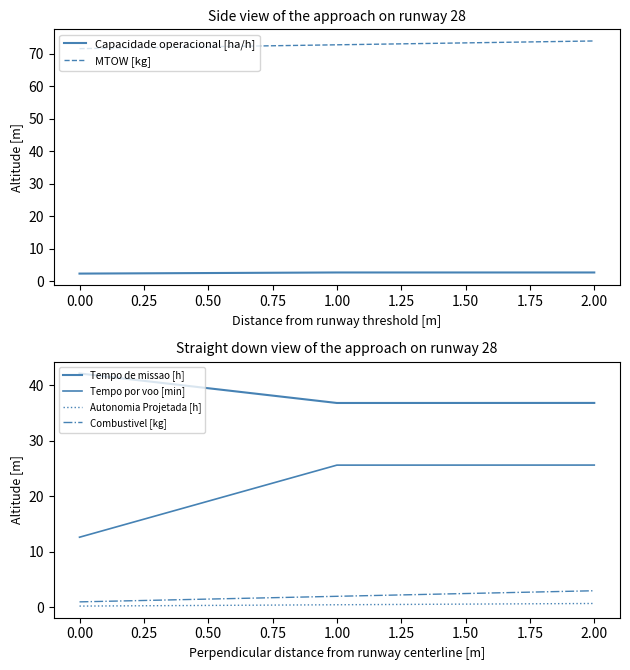

What is the highest value of the MTOW [kg] series?

73.9